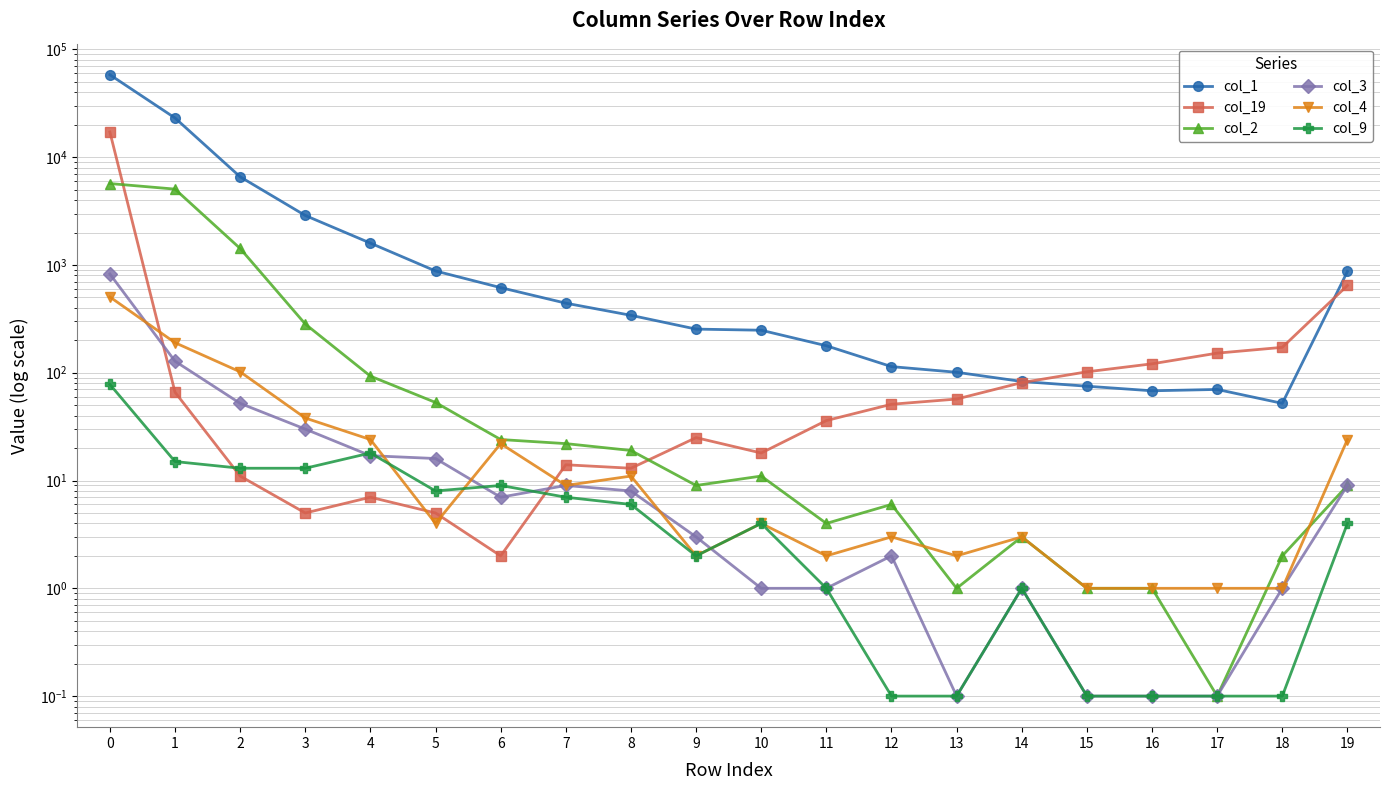

At which label is col_19 closest to 8563?

19